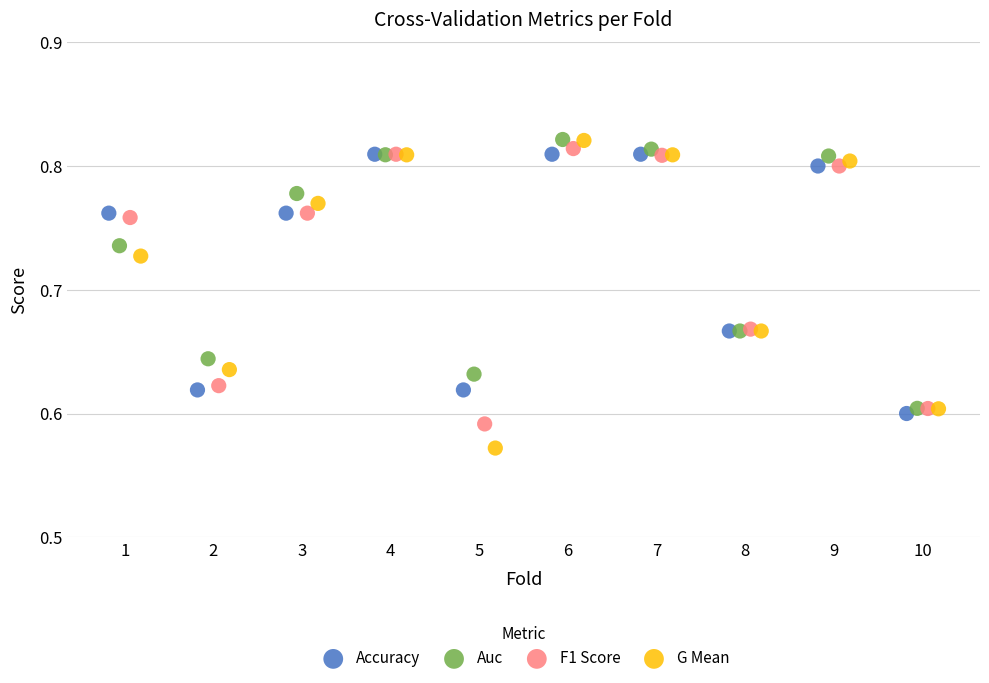

Which series has the largest Y range (max minus min)?

G Mean